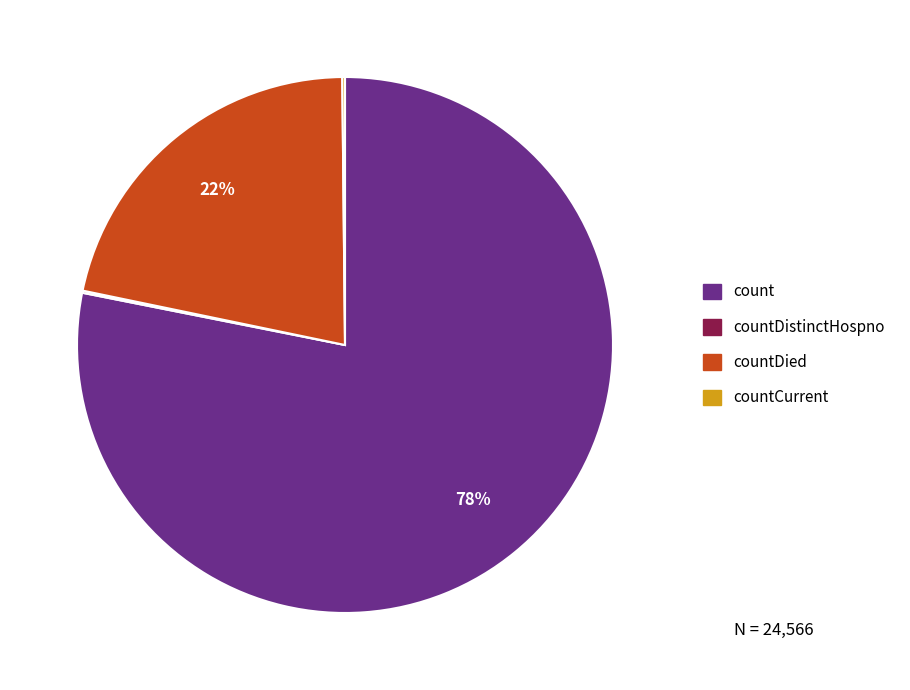

To the nearest percent, what is the difference between the largest and smallest slice percentages?

78%